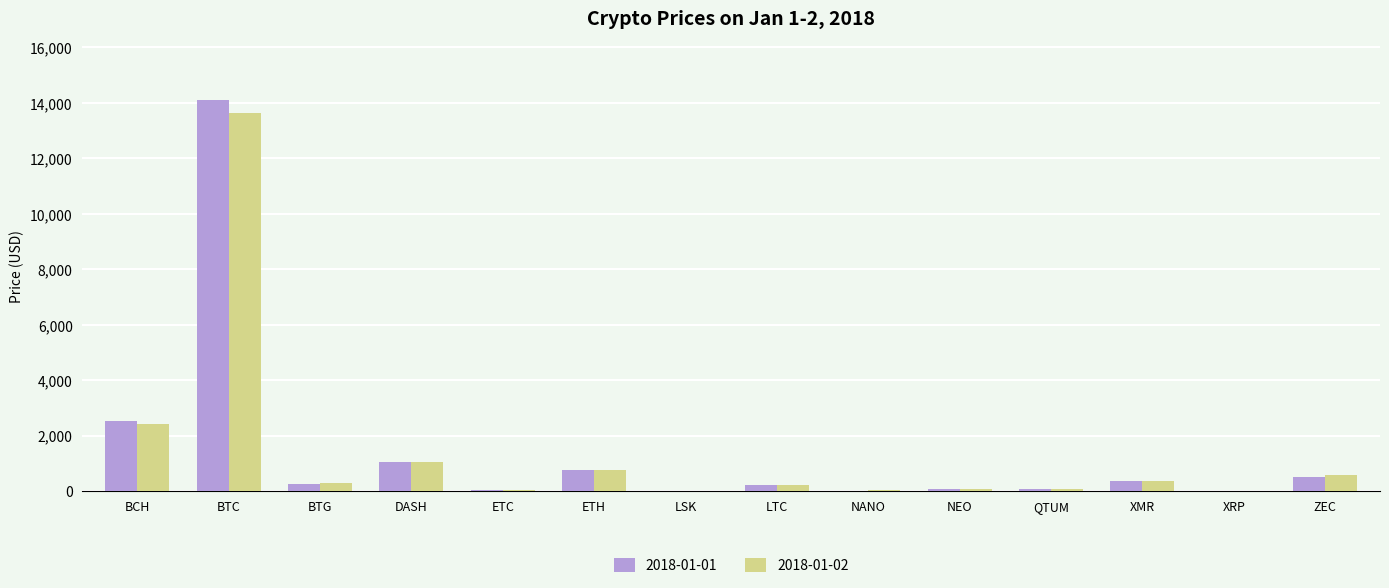

True or false: 2018-01-02 has a value of 13625.0 at BTC.

True